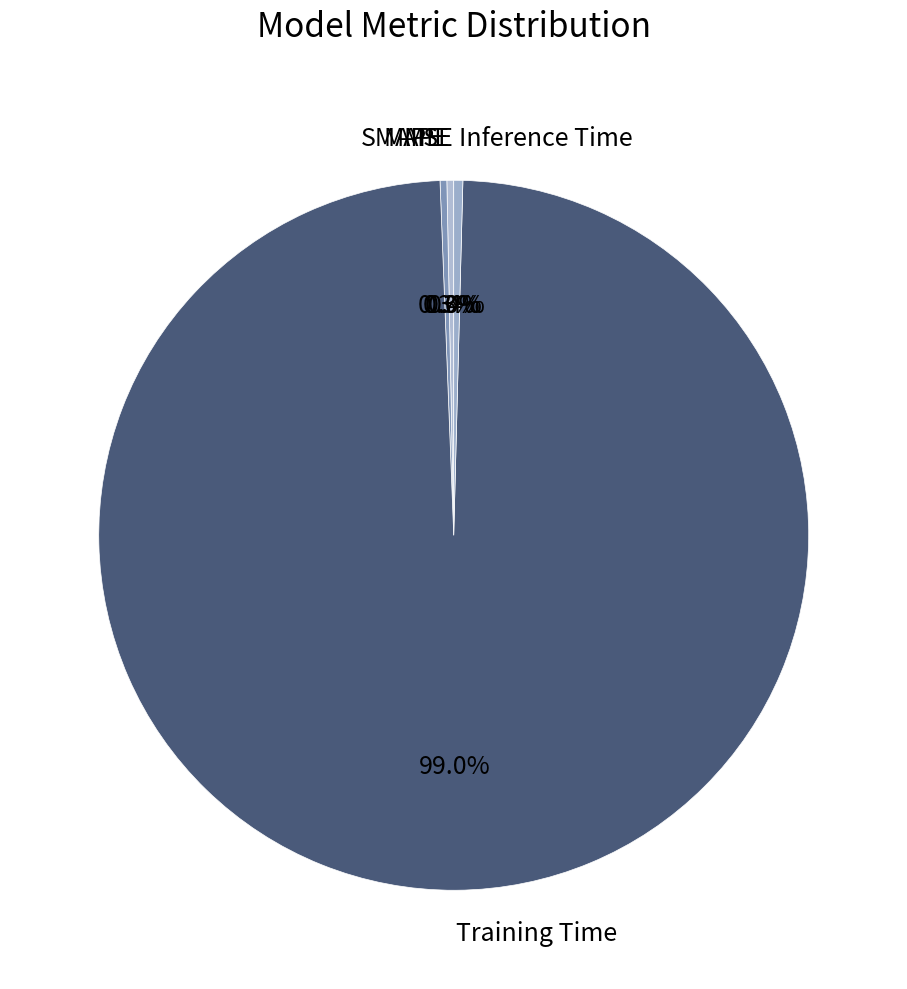

The Inference Time slice represents 11% of the pie. True or false?

False